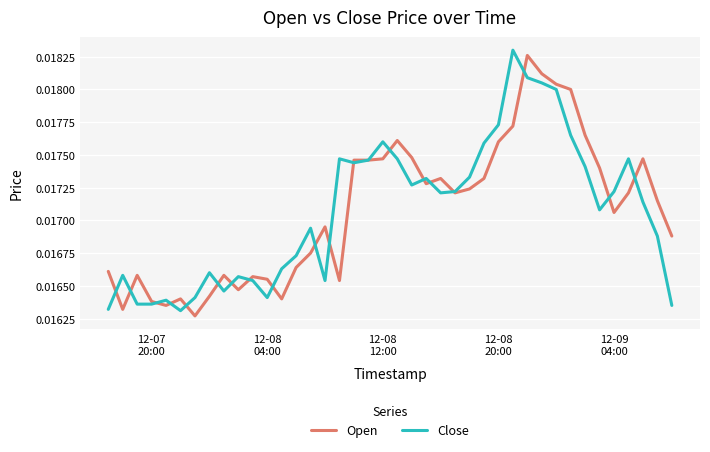

Does the chart have visible grid lines?

Yes